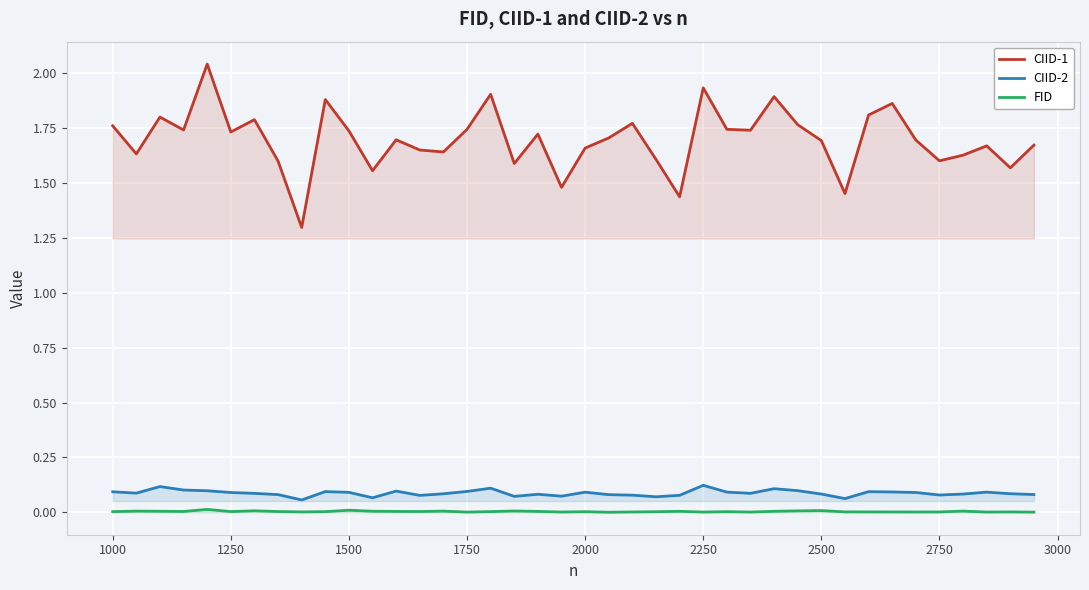

At how many categories does at least one series exceed 0?

40